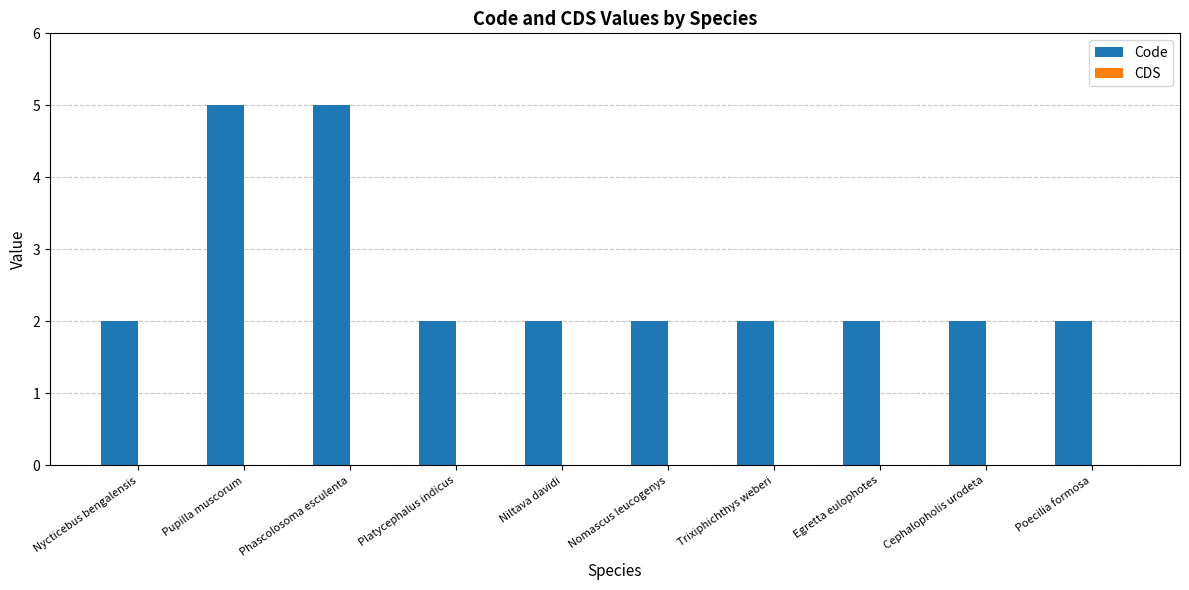

Reading left to right, list all the values displayed in this chart.

2	5	5	2	2	2	2	2	2	2